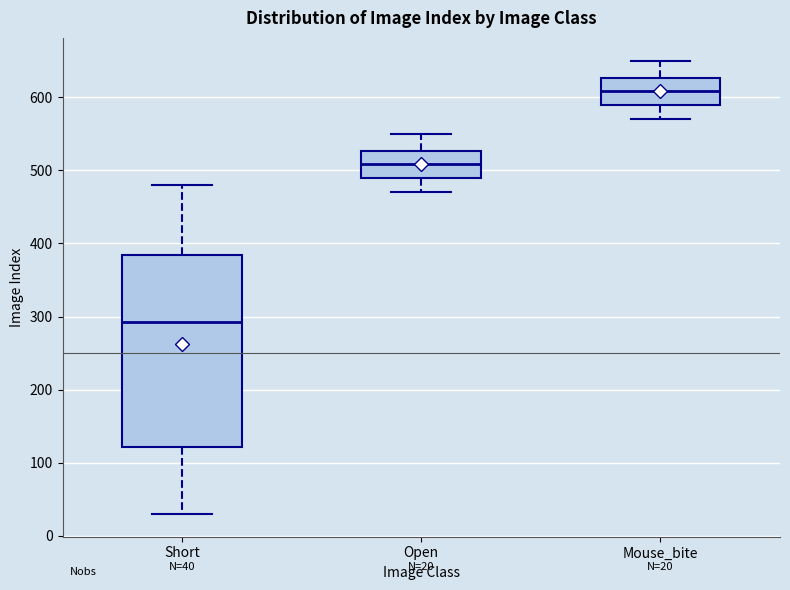

Which box's median line is the highest?

Mouse_bite